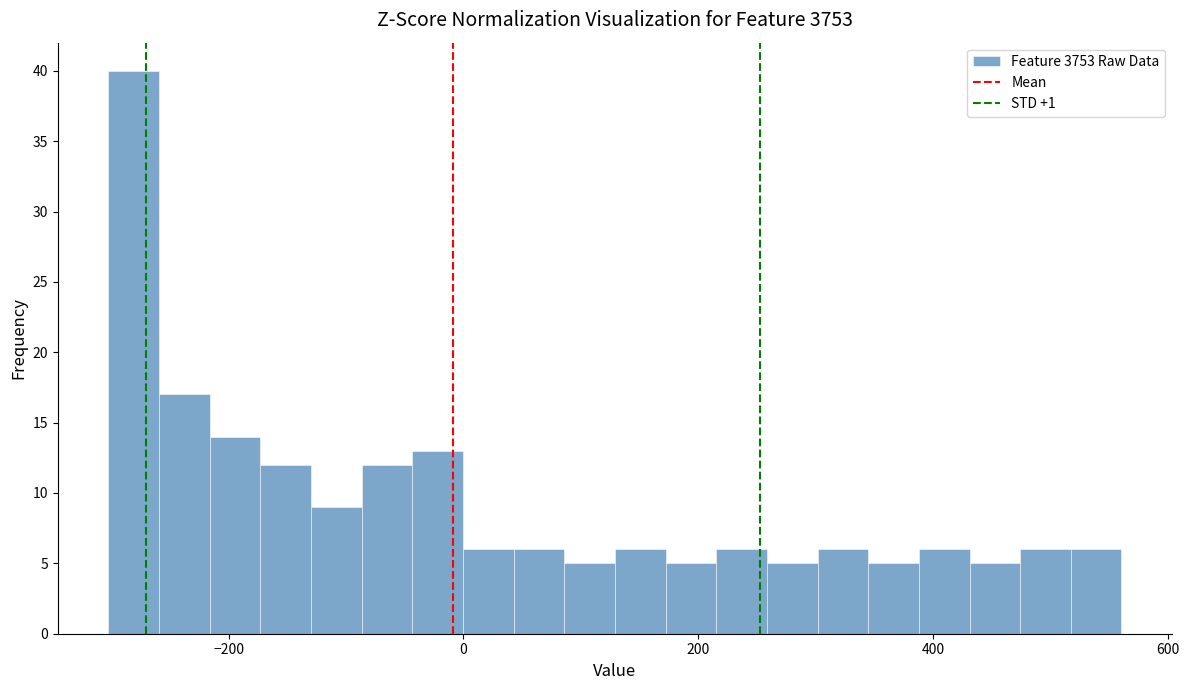

Around what value on the x-axis is the tallest bar? Give the approximate position of its centre, as read against the axis.

-280